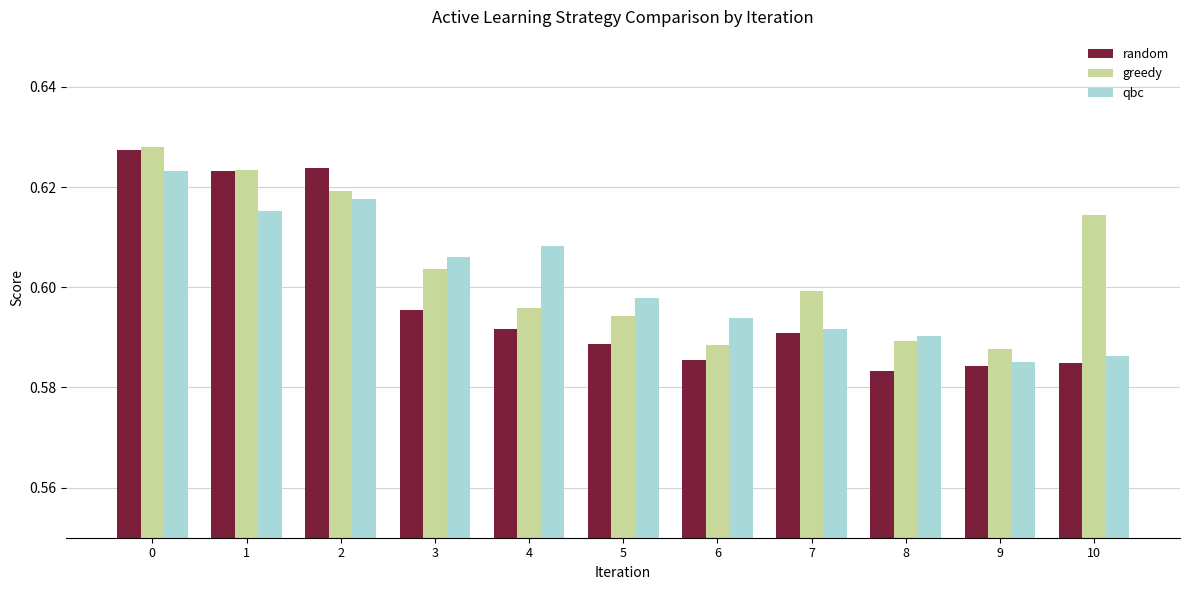

Is it true that qbc equals 0.6 at 0?

True